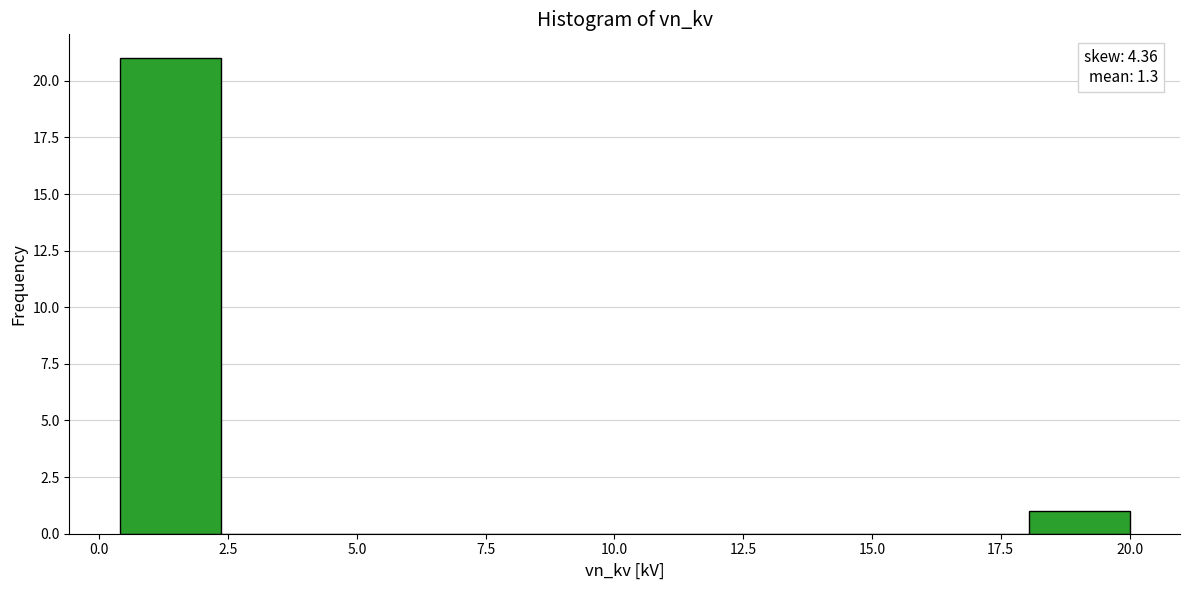

Around what value on the x-axis is the tallest bar? Give the approximate position of its centre, as read against the axis.

1.5